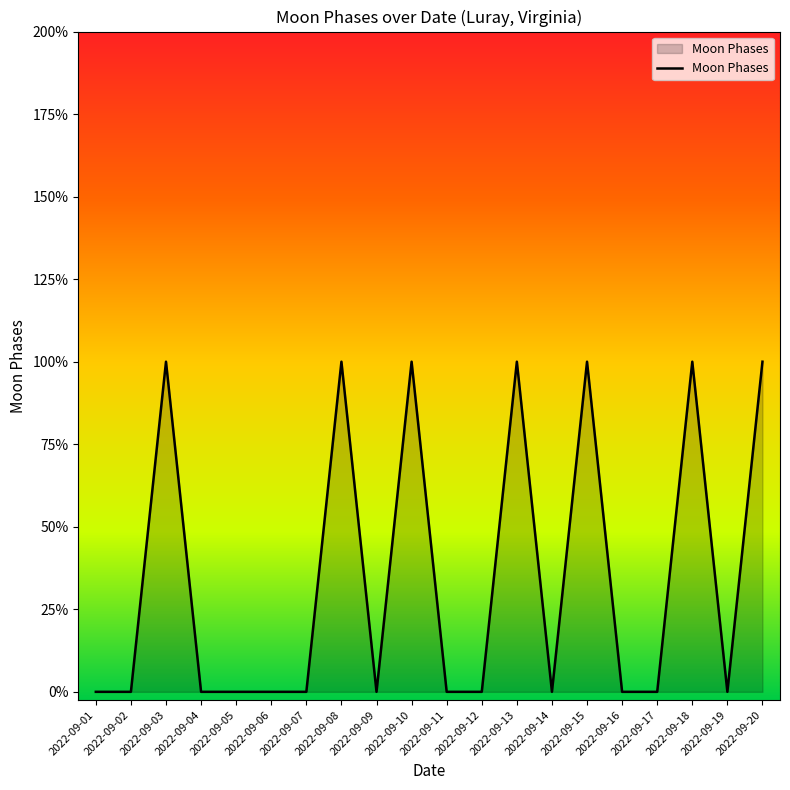

List the labels in order of value, smallest first.

2022-09-01, 2022-09-02, 2022-09-04, 2022-09-05, 2022-09-06, 2022-09-07, 2022-09-09, 2022-09-11, 2022-09-12, 2022-09-14, 2022-09-16, 2022-09-17, 2022-09-19, 2022-09-03, 2022-09-08, 2022-09-10, 2022-09-13, 2022-09-15, 2022-09-18, 2022-09-20